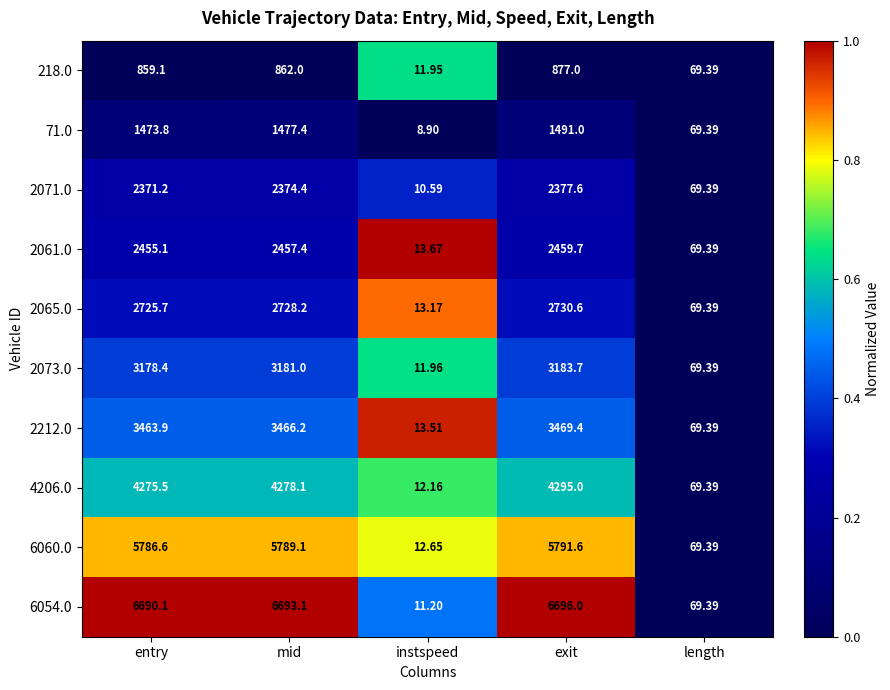

Count the number of data series in this chart.

10